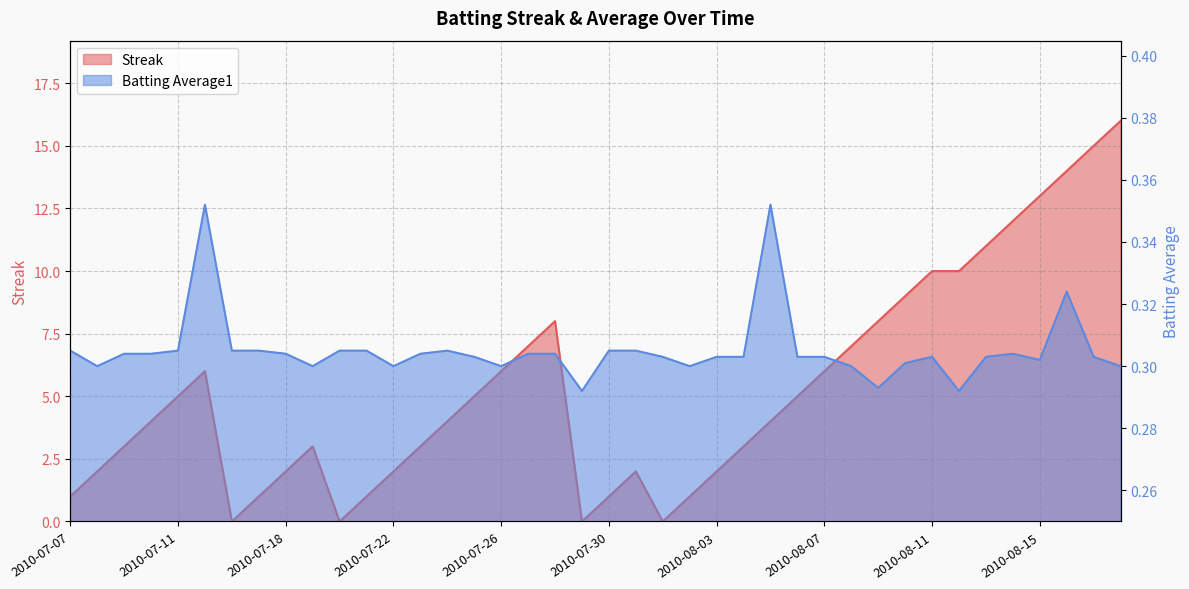

What is the highest value of the Streak series?

16.0